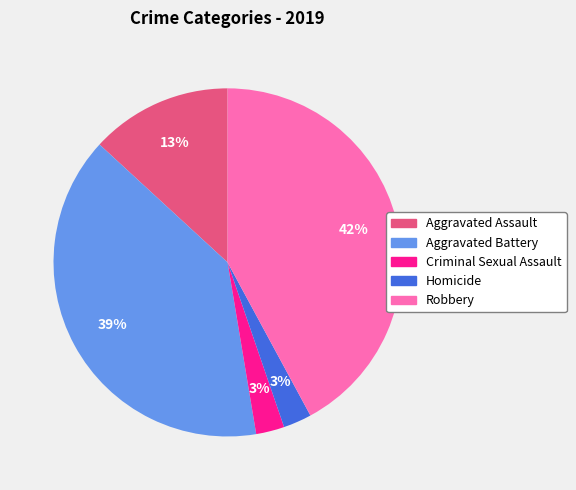

To the nearest percent, what is the average slice percentage?

20%